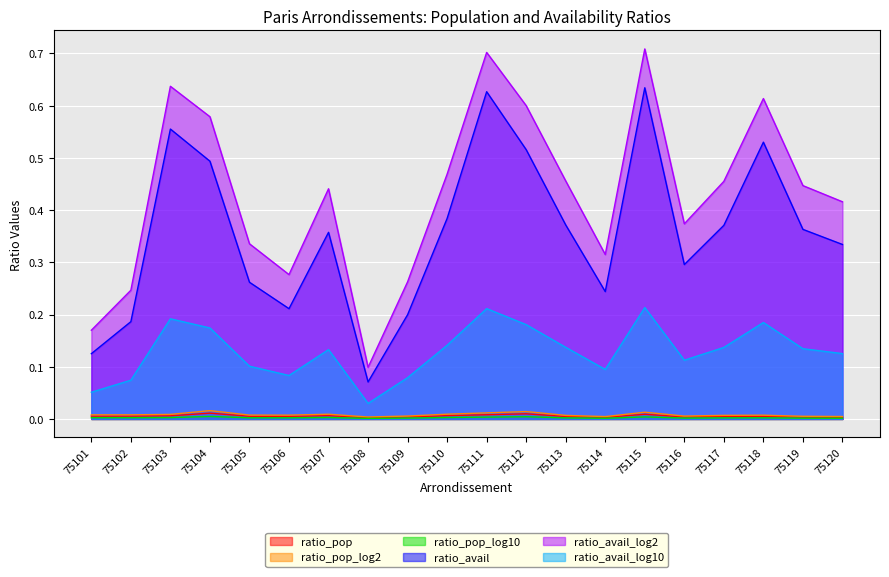

The value of ratio_pop_log10 at 75110 is 0.0. True or false?

False